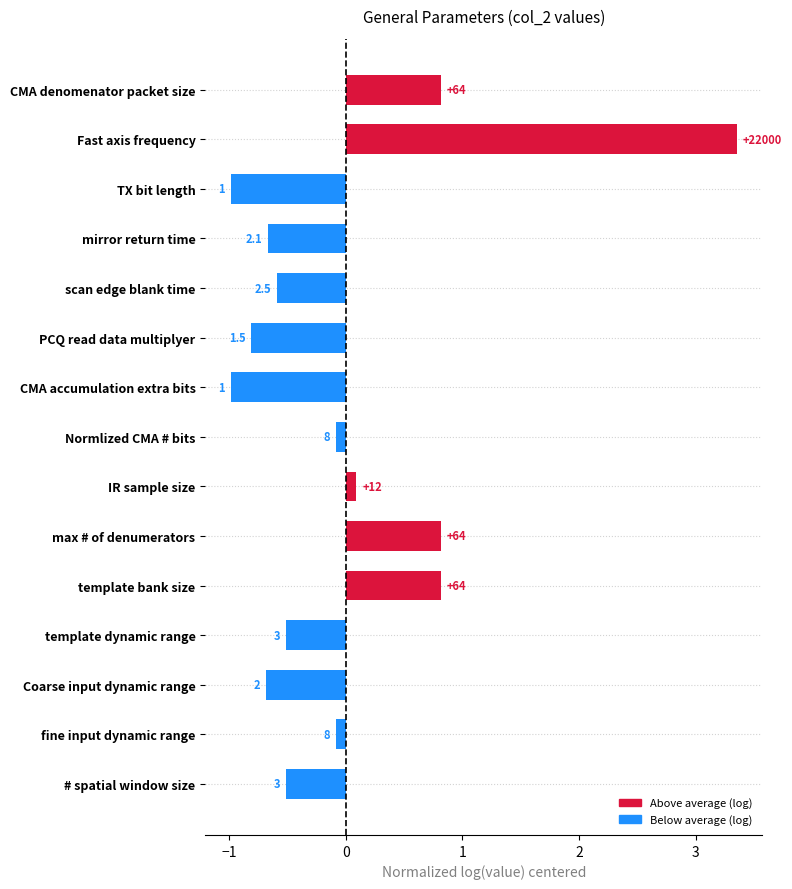

How many bars are there in total?

15